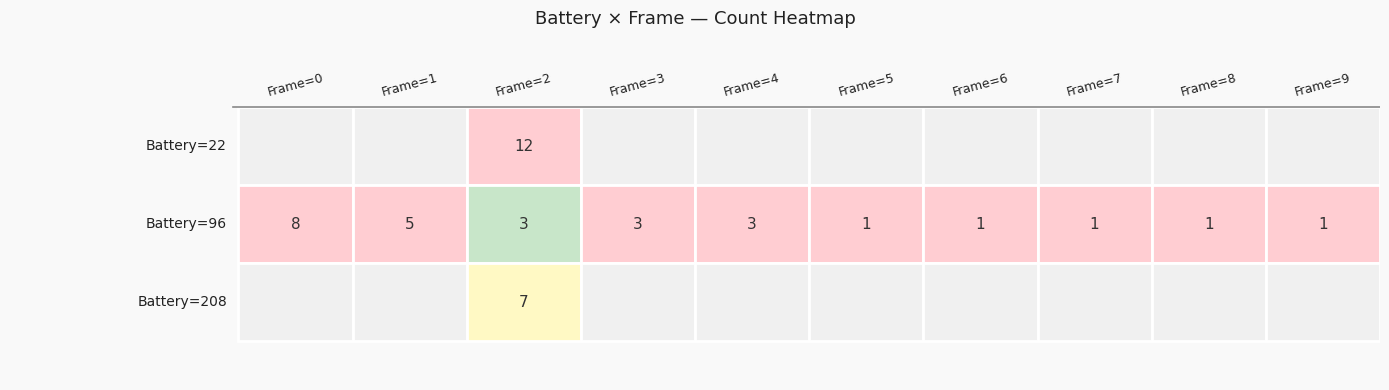

The 9 series shows 128 at Battery. True or false?

False